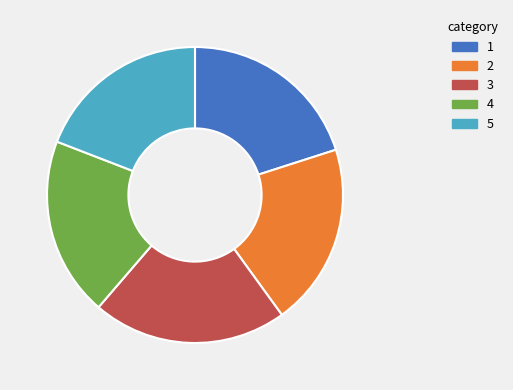

Does 1 represent more than half of the total?

No